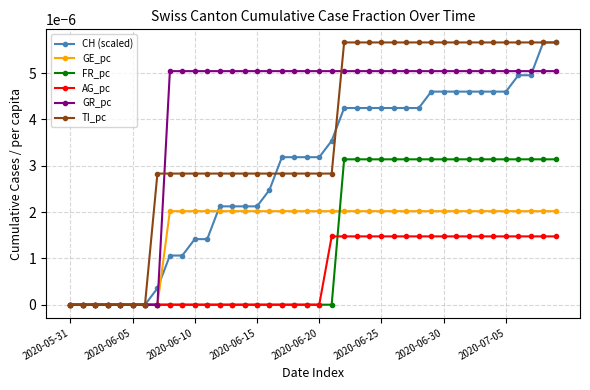

Which series has the largest total across all categories?

GR_pc